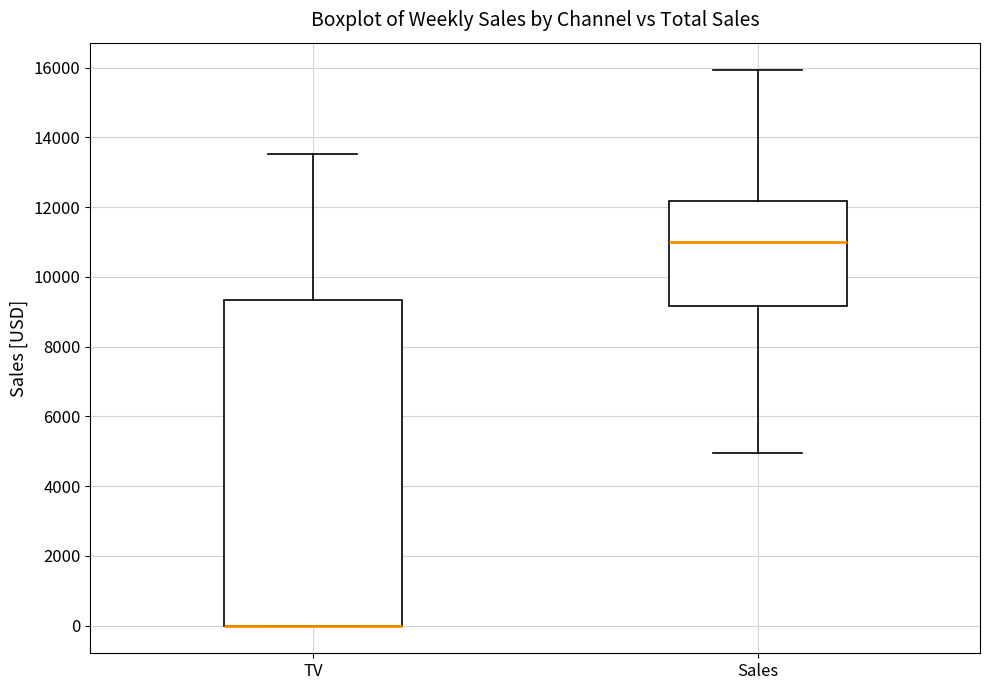

Reading left to right, read every box against the y-axis: the position of its median line, the range the box covers, and the ends of its whiskers. The values are not printed on the chart, so give them approximately, as read against the axis.

TV: median 0 (drawn on the box's lower edge), box 0 to 9400, whiskers 0 to 13600
Sales: median 11000, box 9200 to 12200, whiskers 5000 to 16000